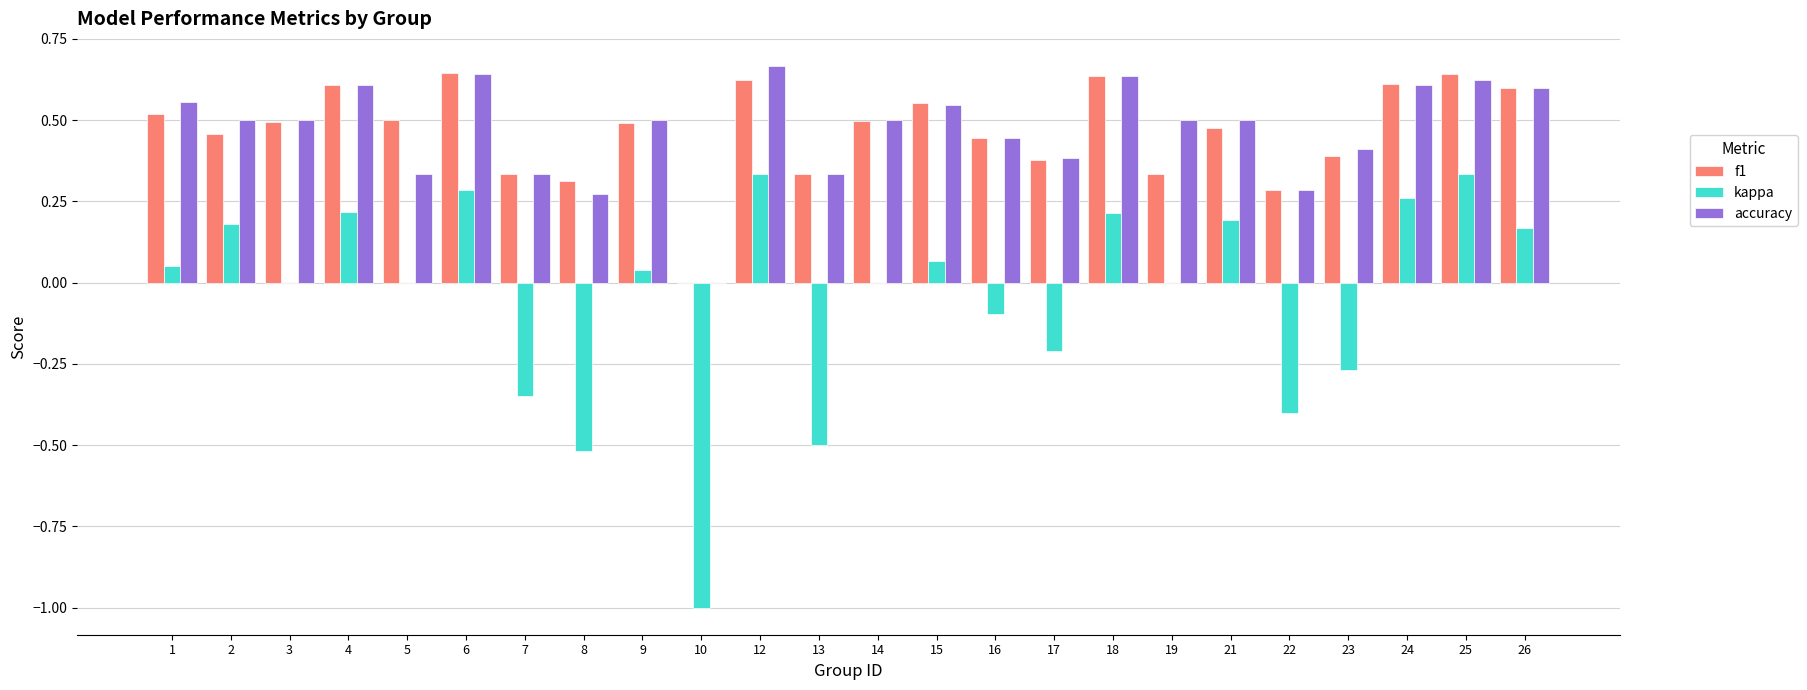

What are all the series names shown in the legend?

f1, kappa, accuracy